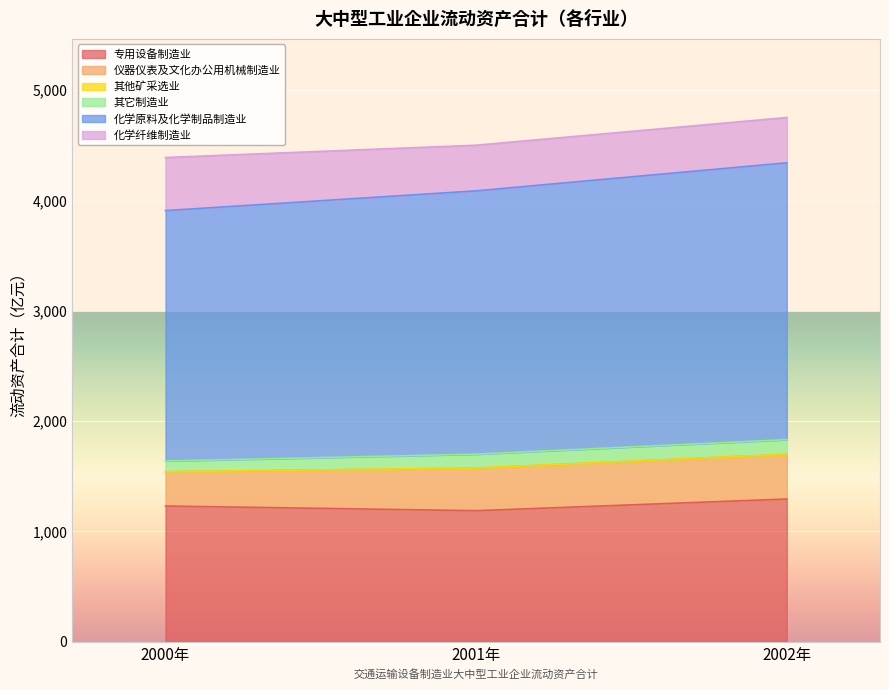

The value of 专用设备制造业 at 2002年 is 1293.4. True or false?

True